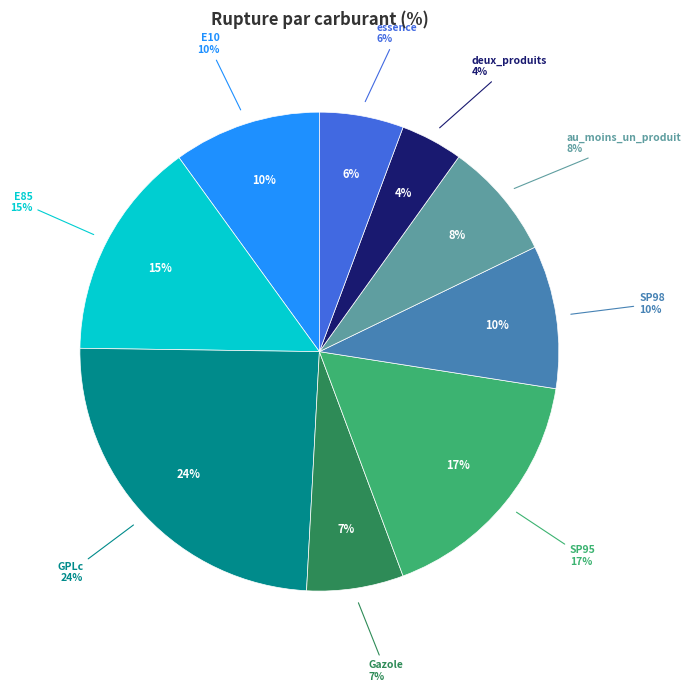

How much of the chart is everything except au_moins_un_produit?

92.1%